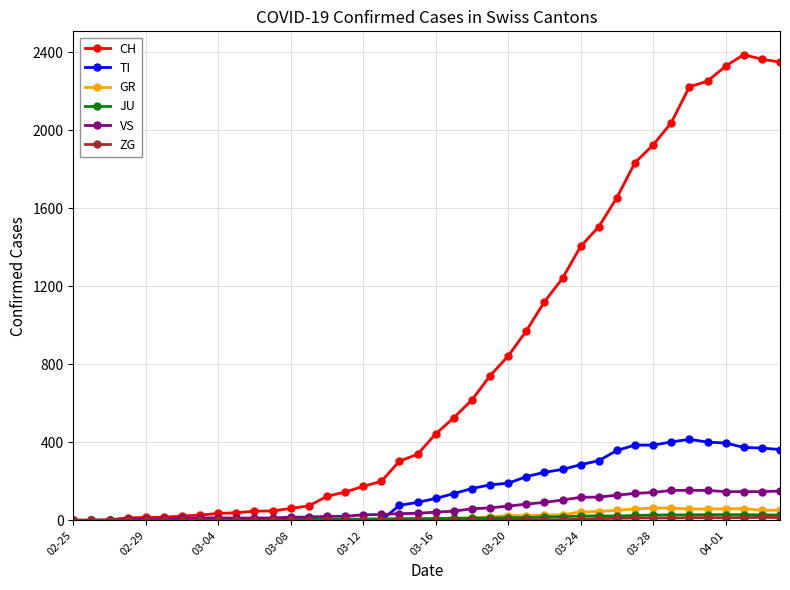

Which series has the largest range (max minus min)?

CH